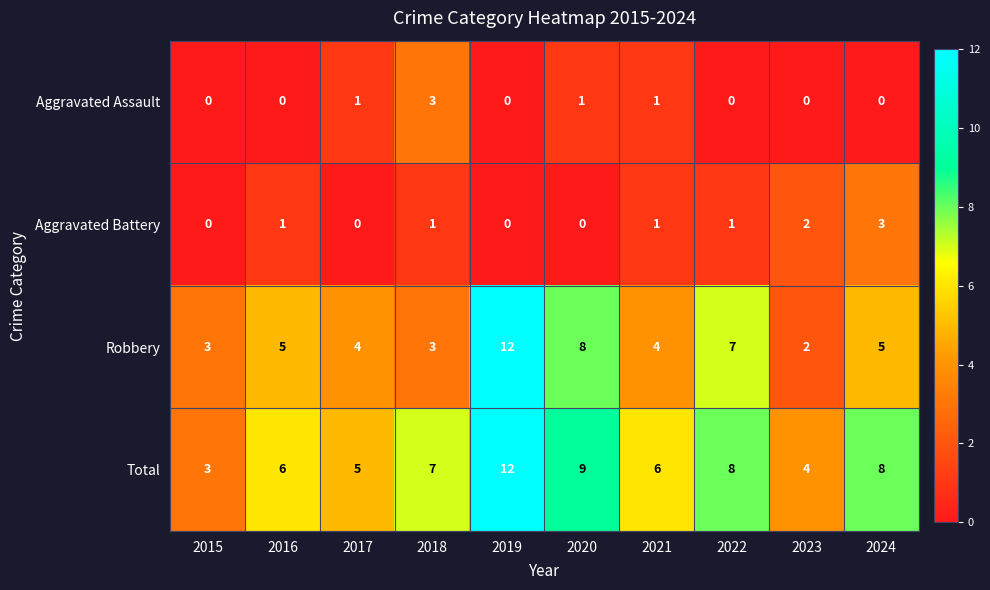

True or false: Total has a value of 2 at 2020.

False